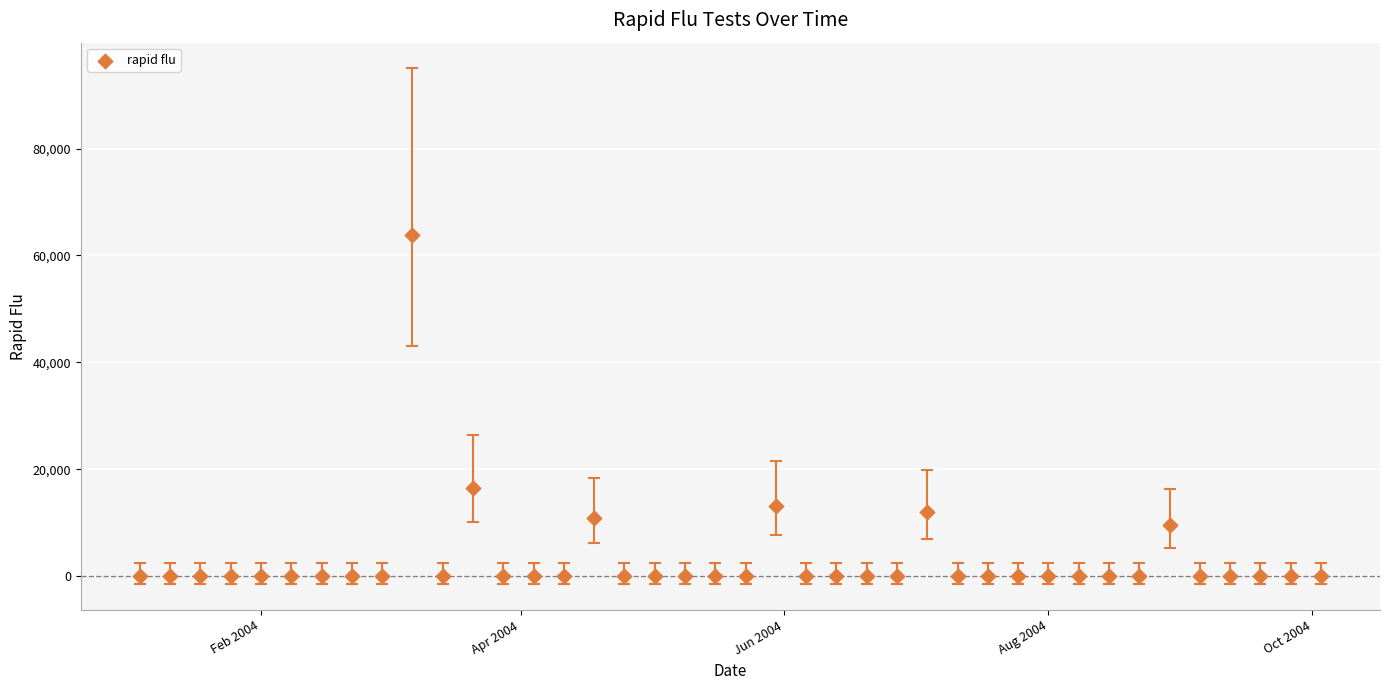

What is the range of Y values (max minus min)?

63787.4